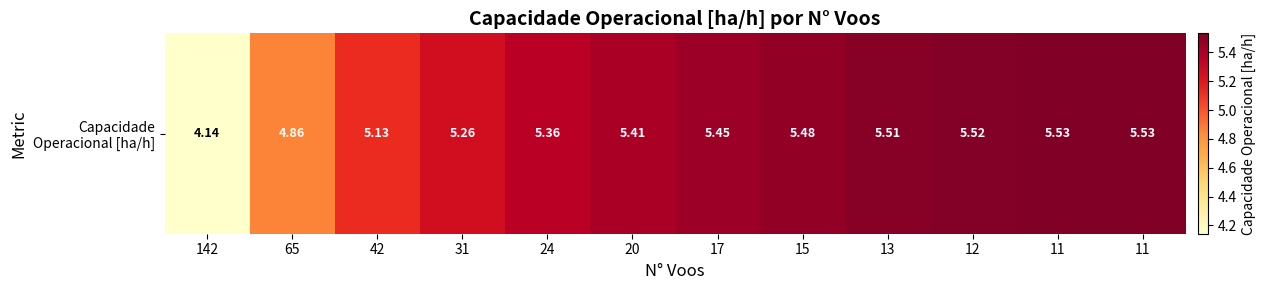

Which label corresponds to the smallest value in the chart?

142